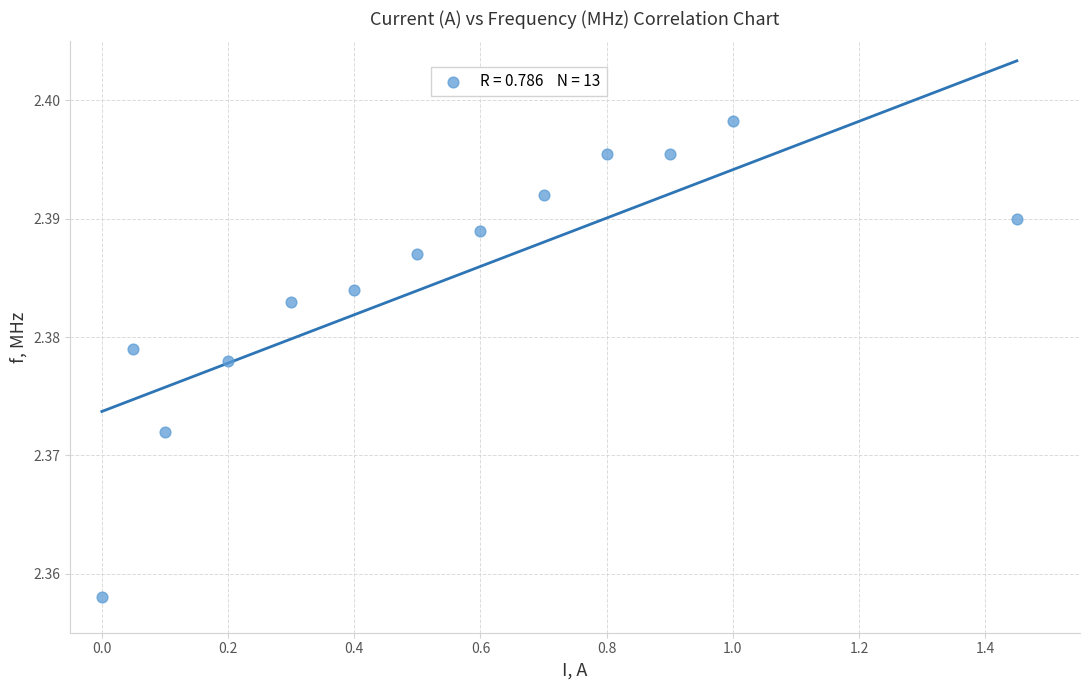

How many data points are displayed?

13